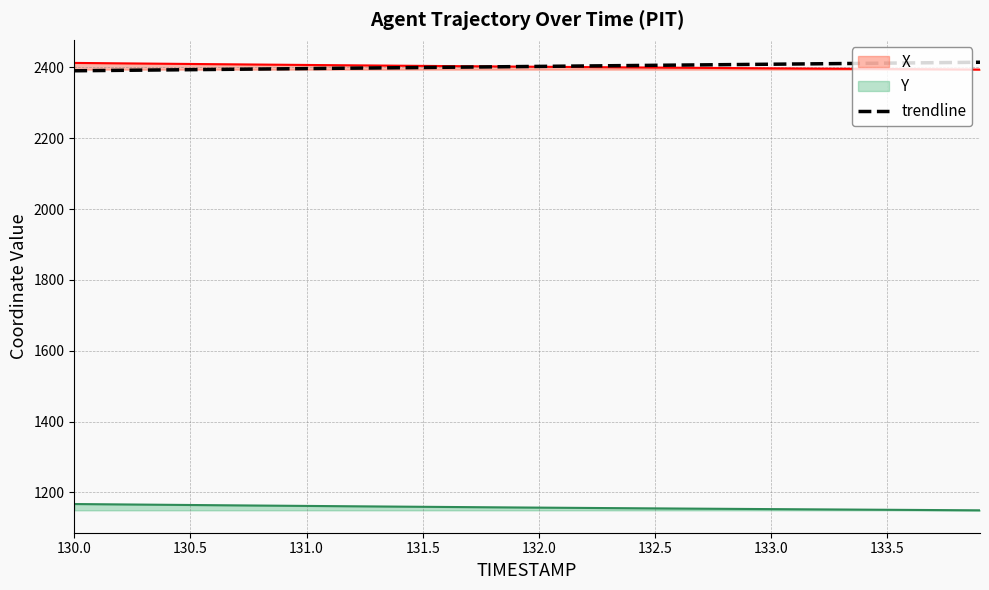

What is the lowest value of the X series?

2393.8